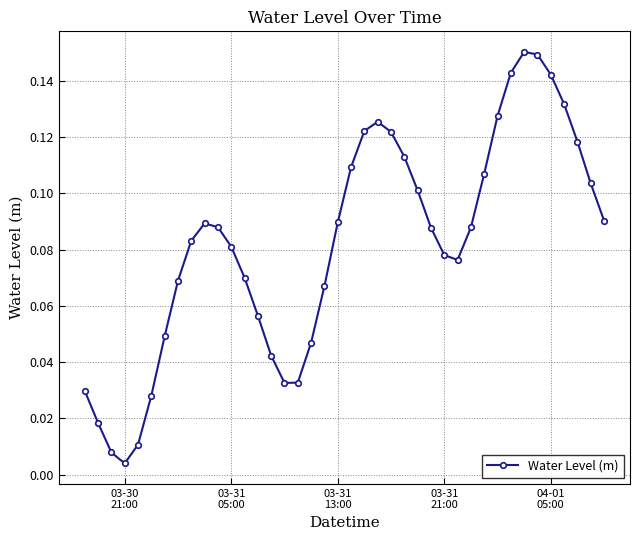

How many interior local peaks (higher than both neighbors) does the data have?

3